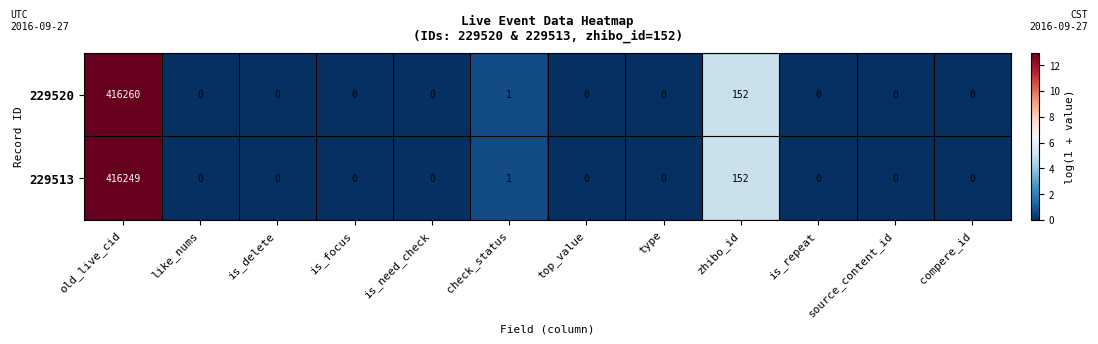

What is the greatest value displayed?

416260